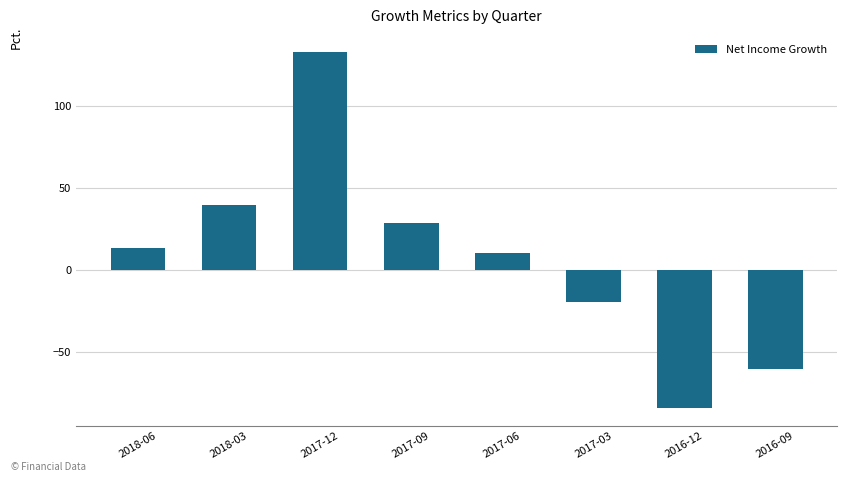

Rank the categories by value from lowest to highest.

2016-12, 2016-09, 2017-03, 2017-06, 2018-06, 2017-09, 2018-03, 2017-12